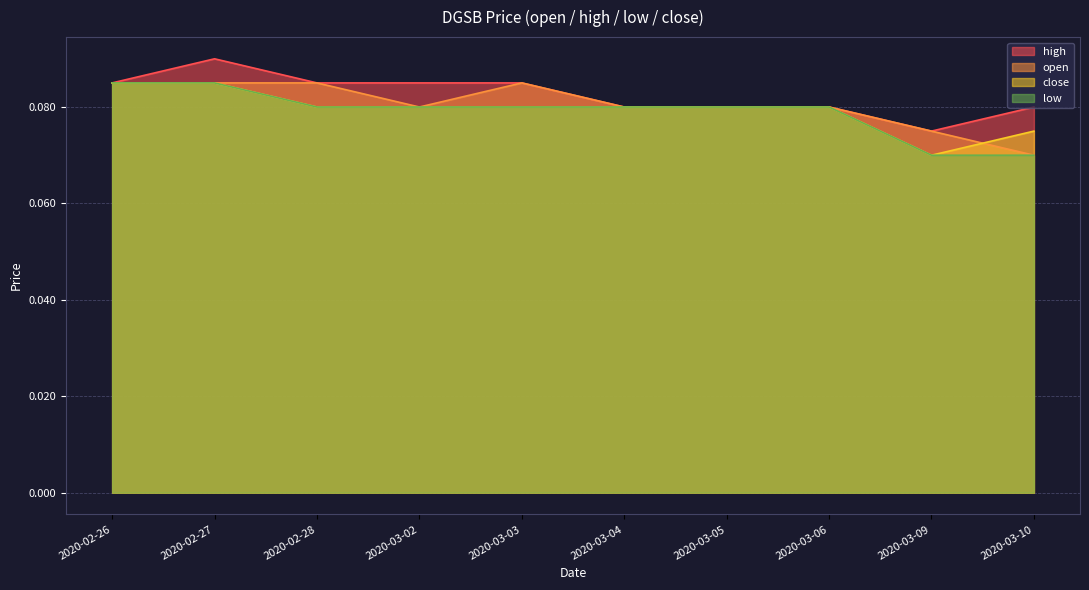

How many data points does each series have?

10